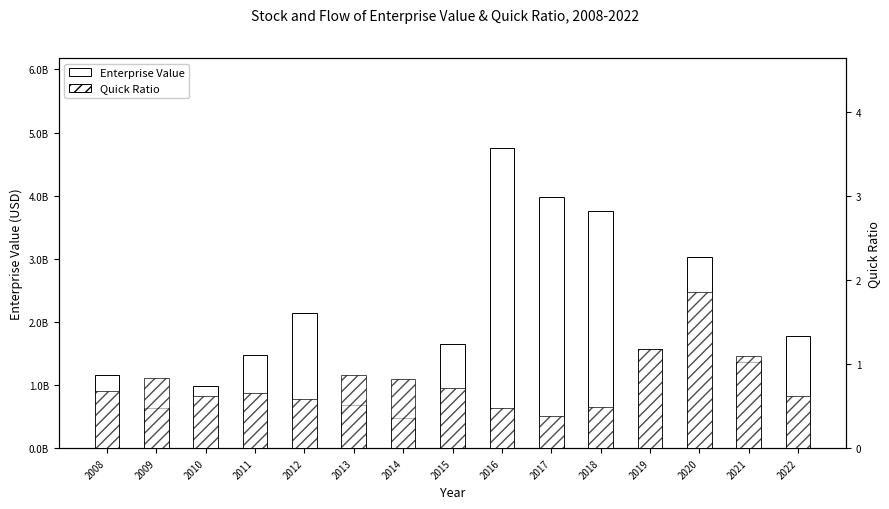

The Quick Ratio series shows 0.1 at 2017. True or false?

False